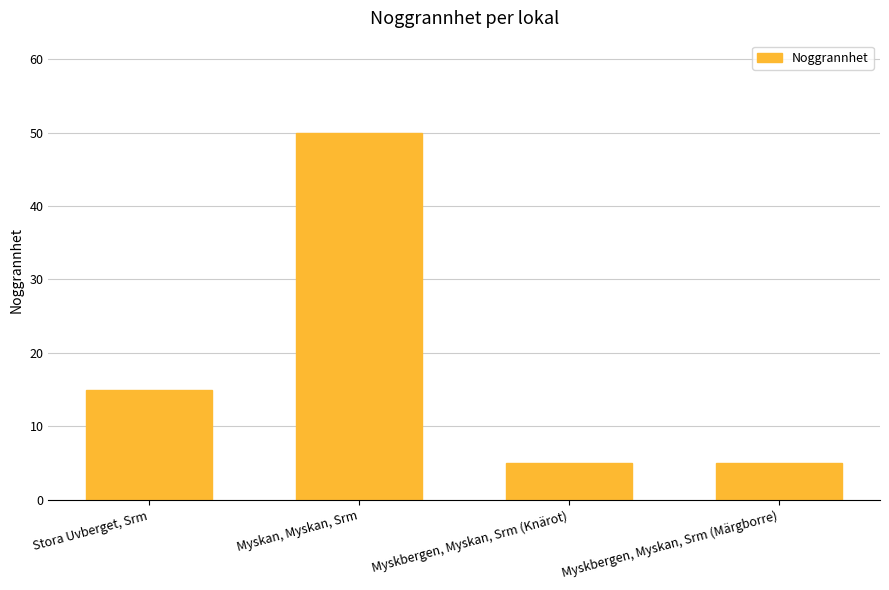

Approximately how many times larger is the value at Myskan, Myskan, Srm compared to Myskbergen, Myskan, Srm (Märgborre)?

10.0